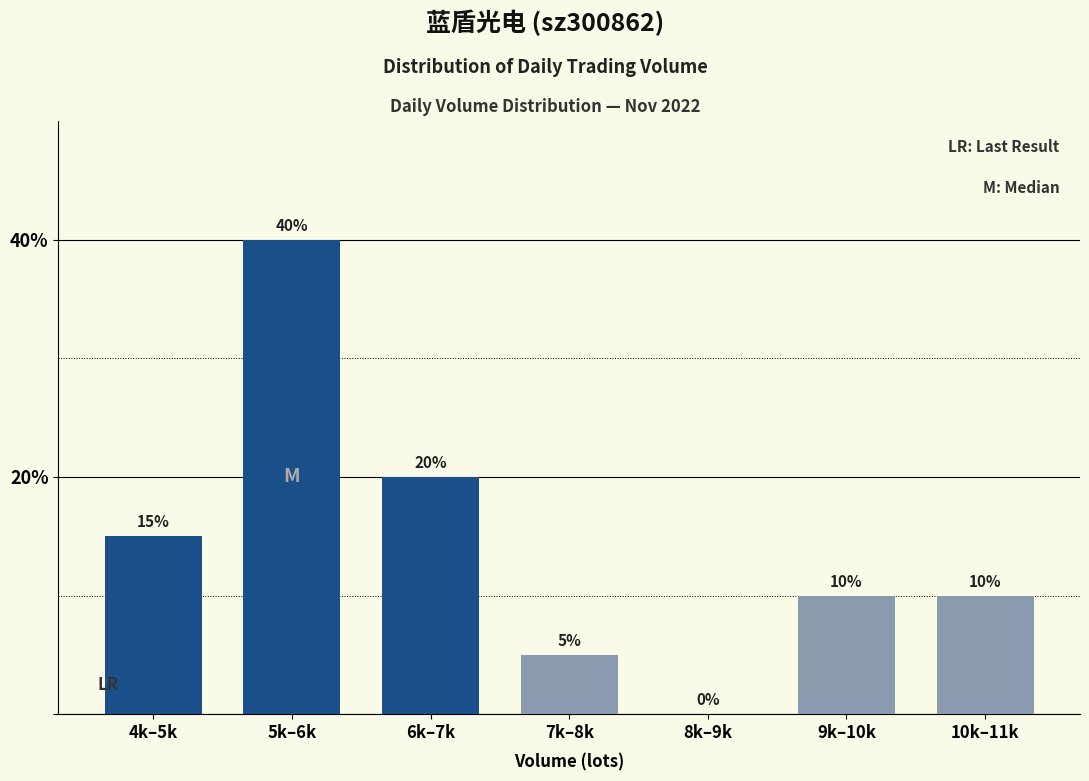

Reading left to right, extract all data points from this chart.

4k–5k=15	5k–6k=40	6k–7k=20	7k–8k=5	8k–9k=0	9k–10k=10	10k–11k=10